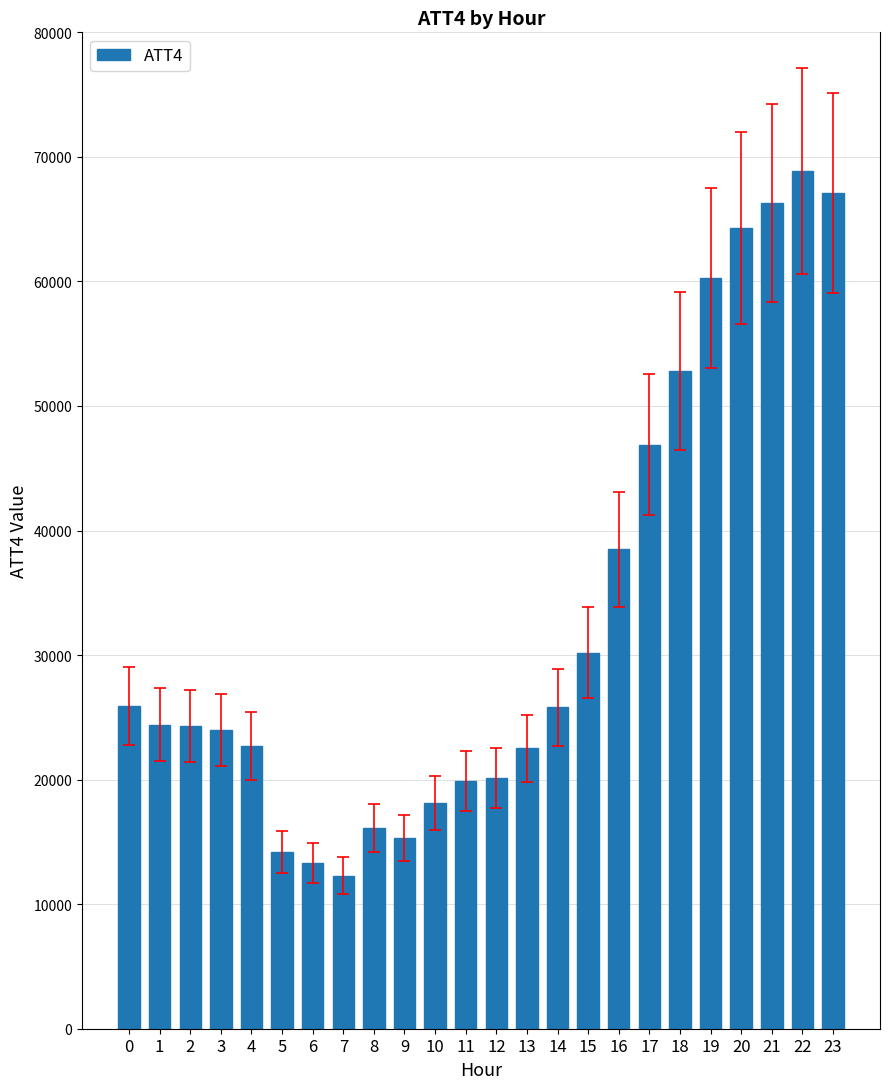

Is it true that the value at 23 is 67100?

True